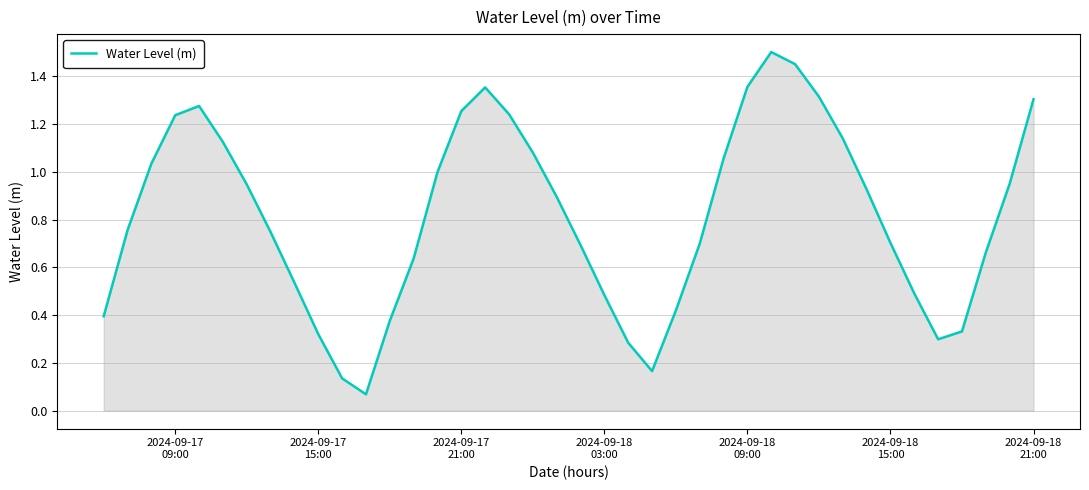

How many data points does each series have?

40